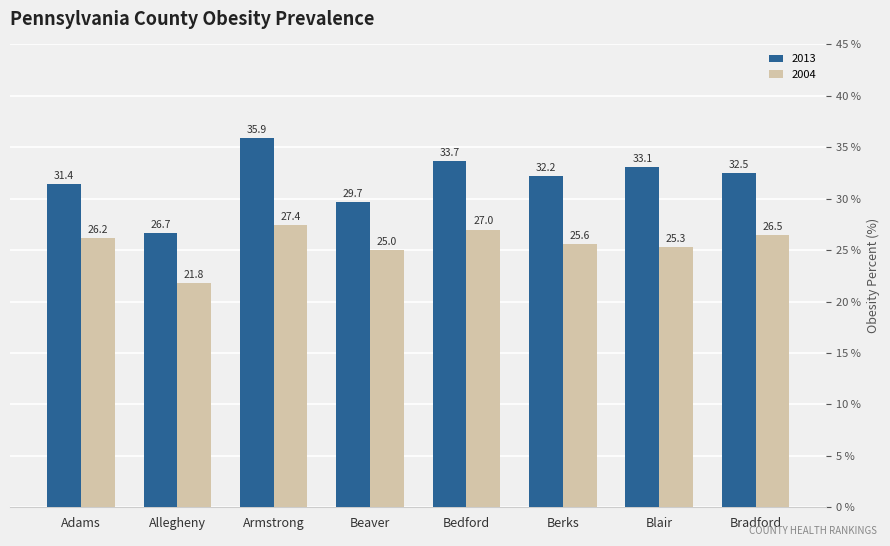

What is the greatest value displayed?

35.9